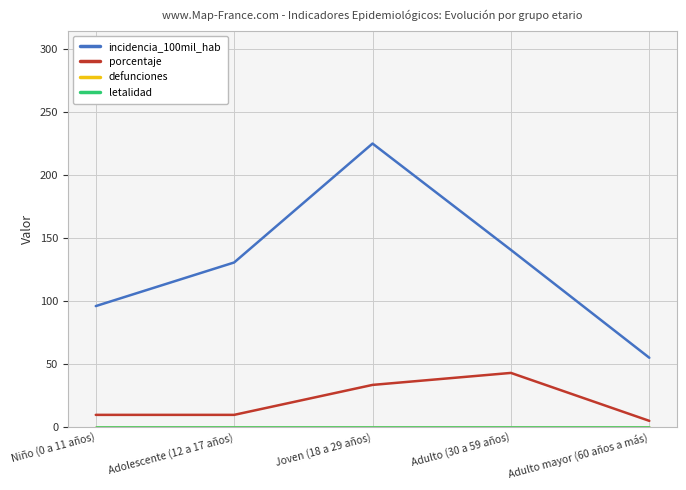

Count the number of data series in this chart.

4